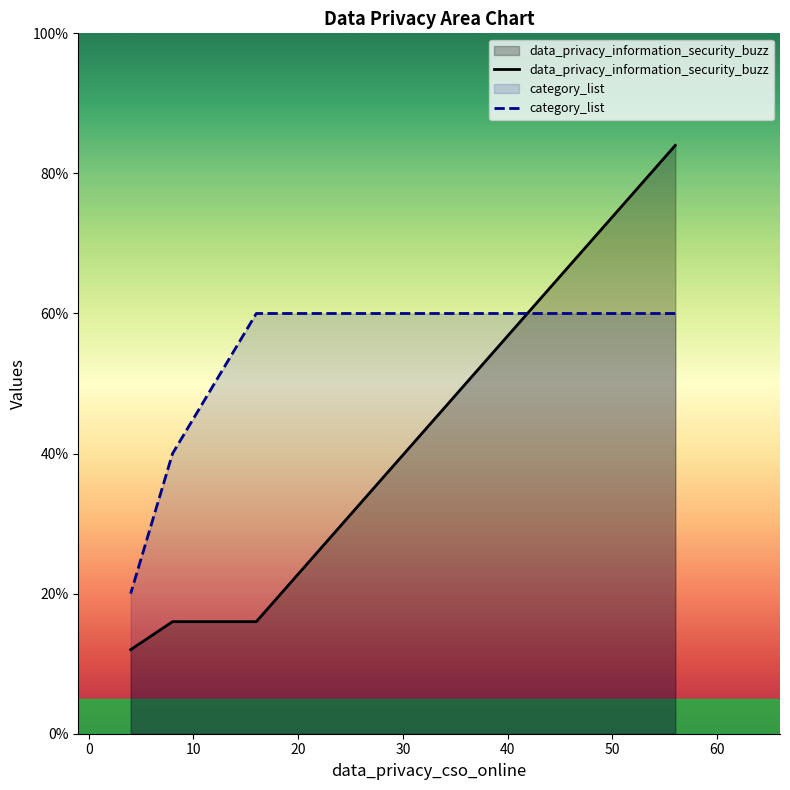

Which series has the widest spread of values?

data_privacy_information_security_buzz